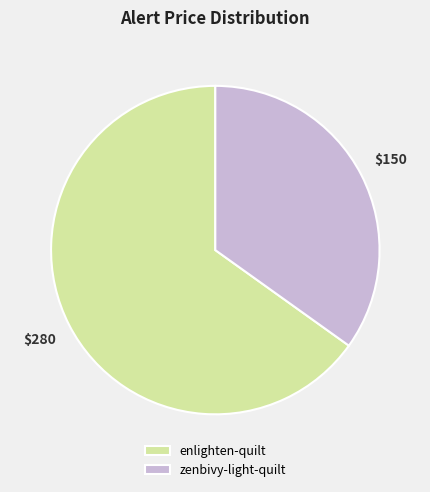

Approximately how many times larger is the value at zenbivy-light-quilt compared to enlighten-quilt?

0.5